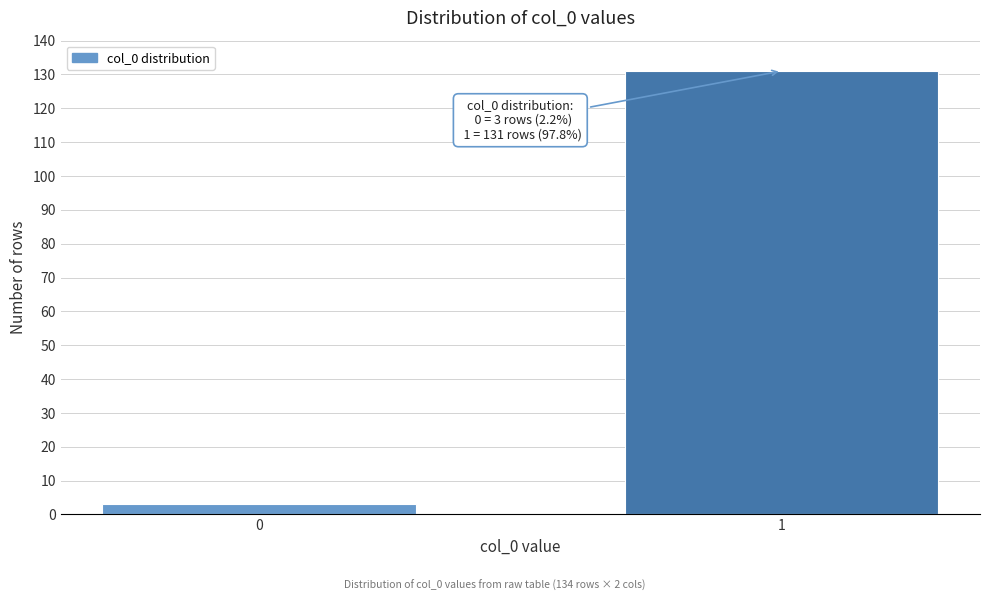

Reading right to left, extract all data points from this chart.

131	3